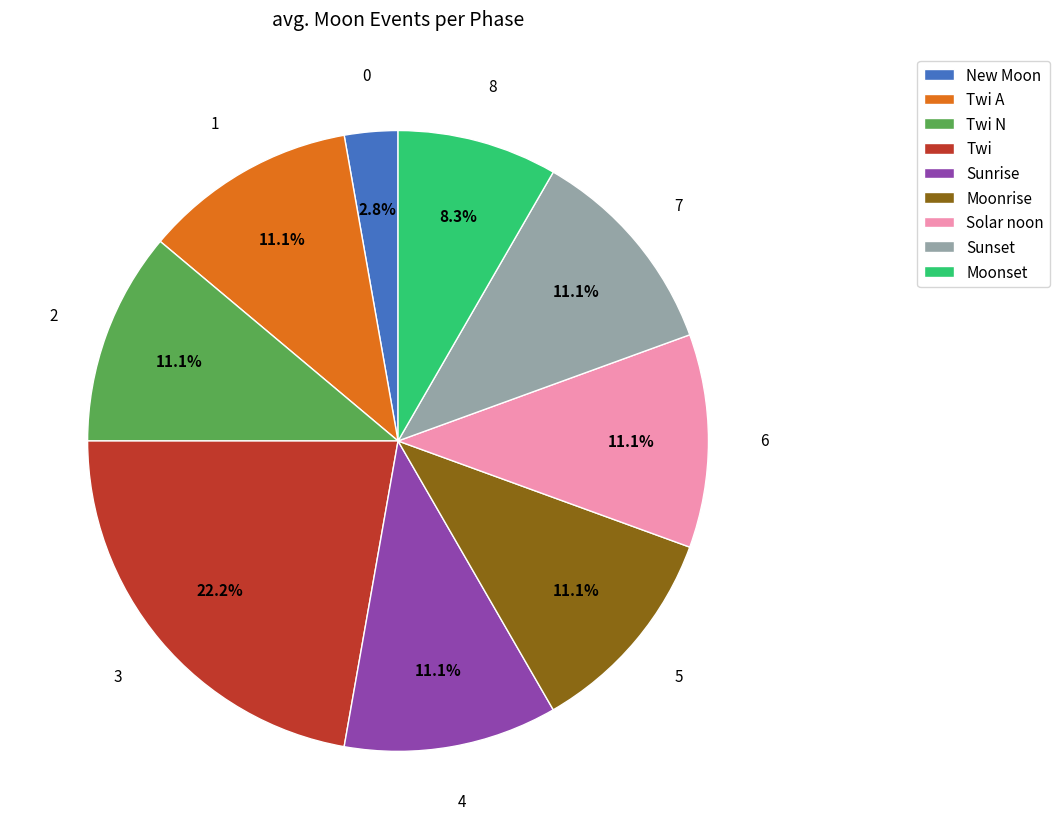

How much of the chart is everything except Sunrise?

88.9%